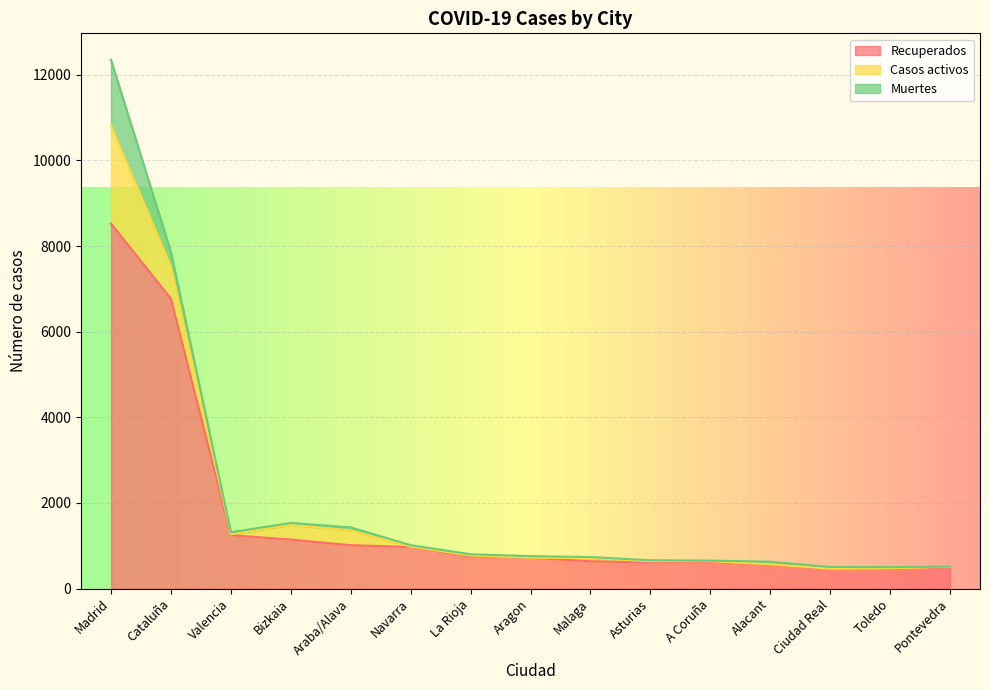

What is the highest value of the Casos activos series?

2291